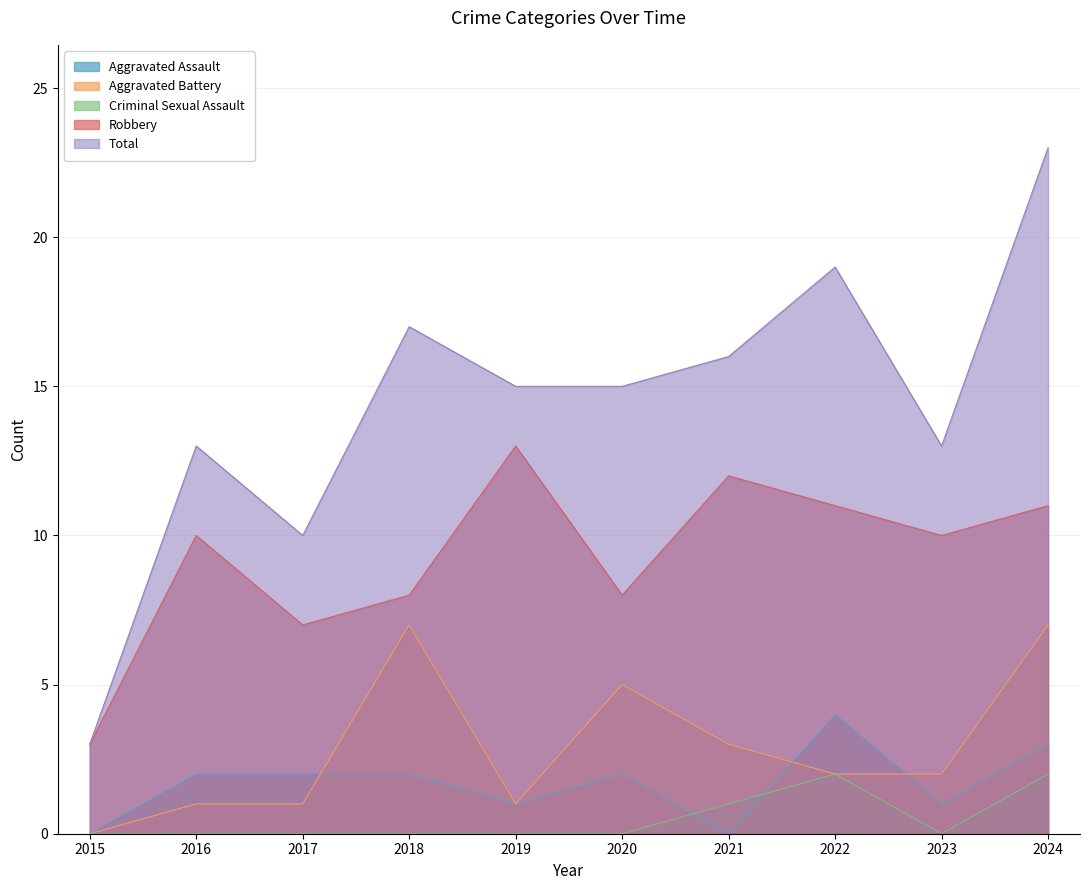

The value of Criminal Sexual Assault at 2015 is 0. True or false?

True